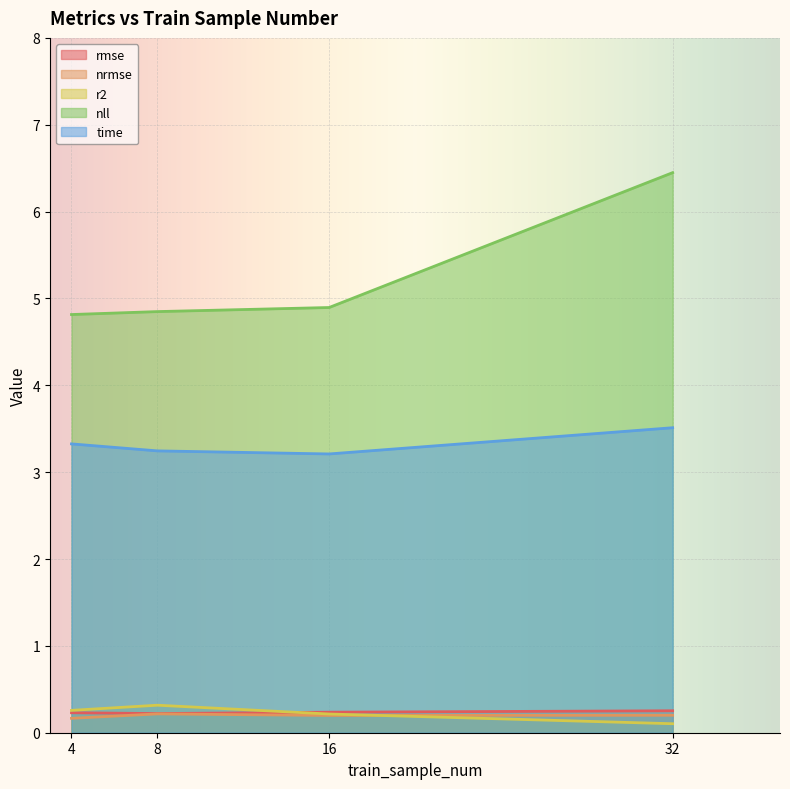

Reading left to right, transcribe all the data shown in this chart.

rmse: 0.2	0.2	0.2	0.3
nrmse: 0.2	0.2	0.2	0.2
r2: 0.3	0.3	0.2	0.1
nll: 4.8	4.8	4.9	6.4
time: 3.3	3.2	3.2	3.5